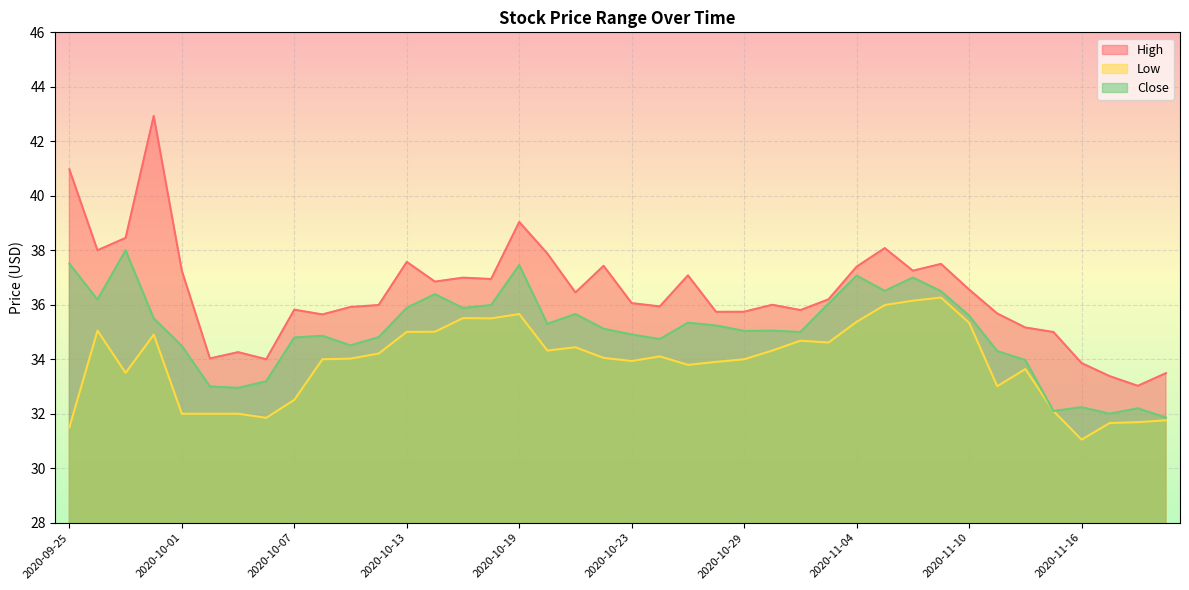

Where does the Low series first go above 34?

2020-09-28